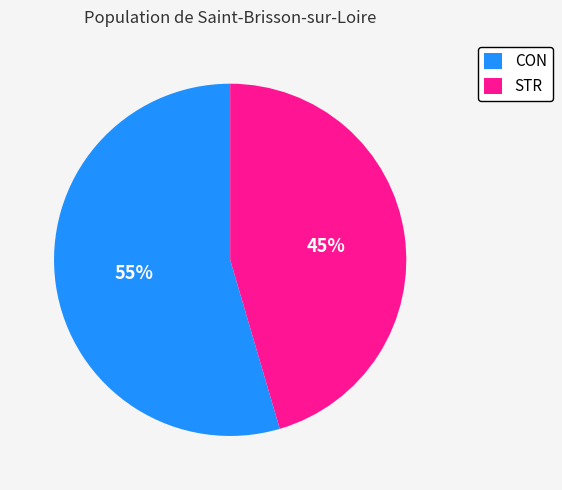

To the nearest percent, what percentage of the pie is CON?

55%